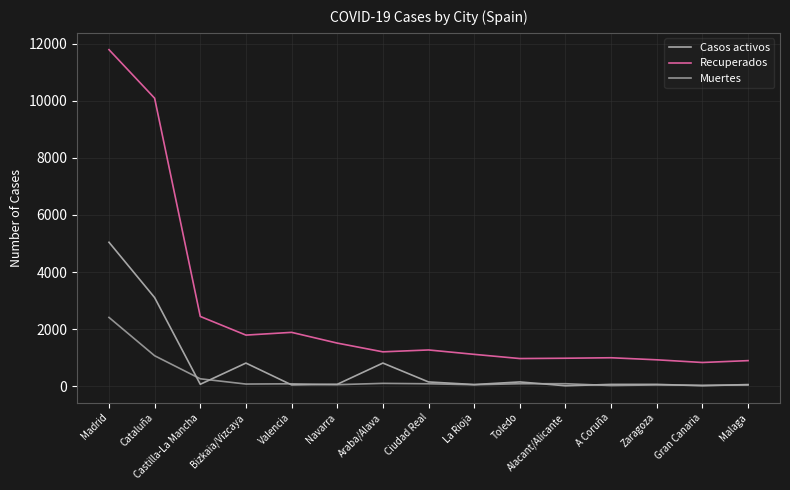

Reading right to left, list all the values displayed in this chart.

Casos activos: 61	20	68	67	19	153	62	153	814	70	50	814	71	3106	5044
Recuperados: 899	834	928	1000	983	972	1119	1273	1207	1513	1889	1793	2446	10087	11787
Muertes: 46	36	49	27	91	90	55	89	103	58	88	79	263	1070	2412